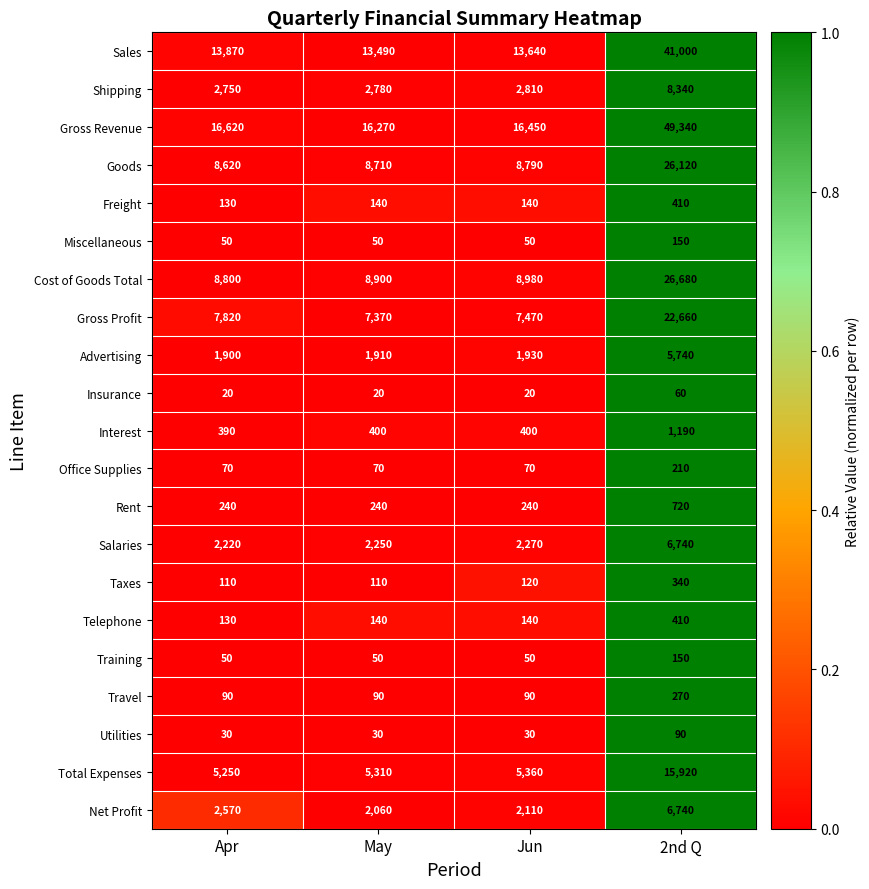

What is the total value across all series at Apr?

71730